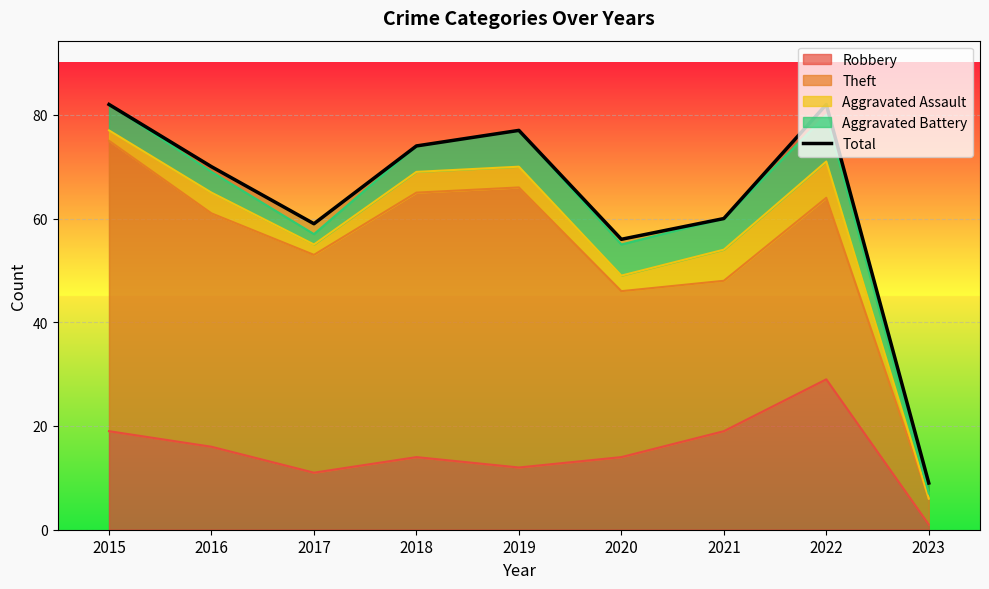

What is the average value?

63